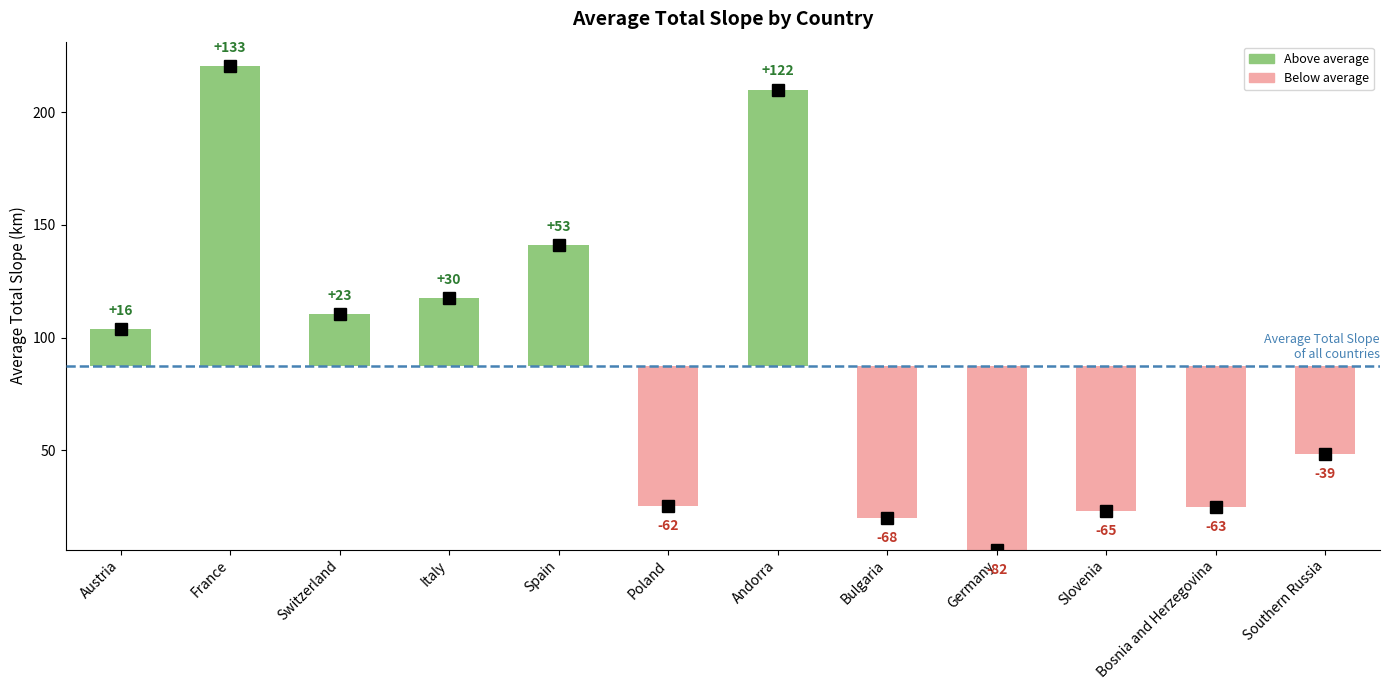

What position from the left is Poland?

6